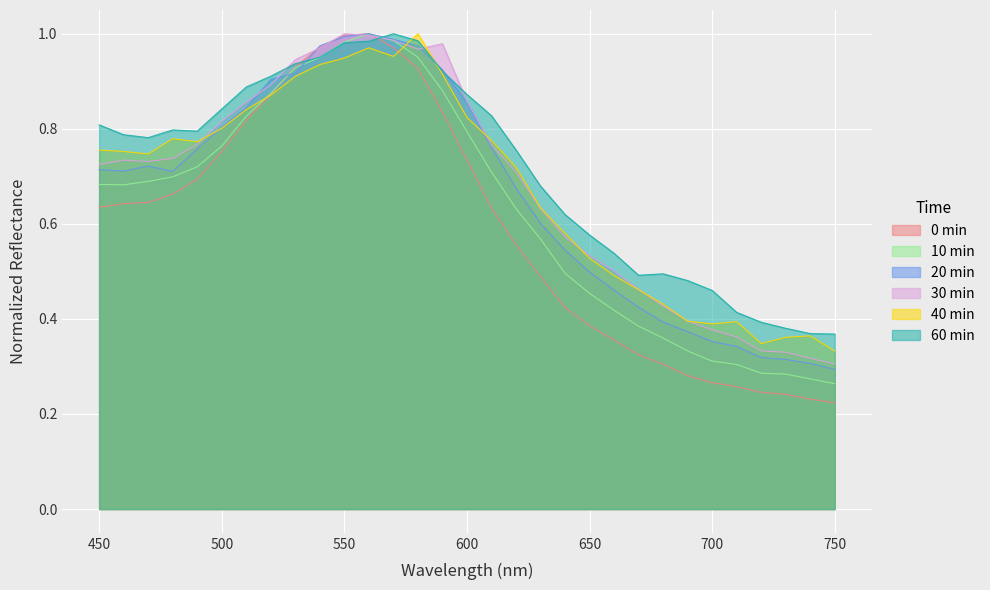

The value of 30 min at 450 is 0.5. True or false?

False